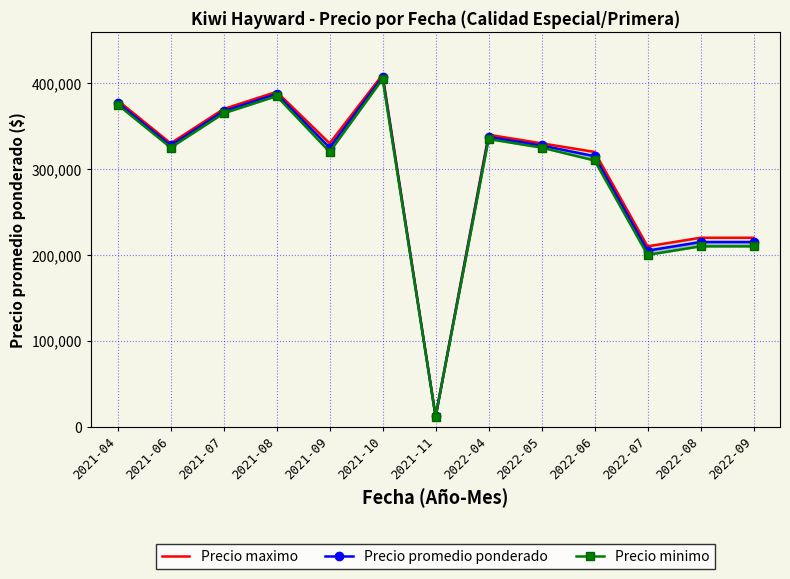

At which label does Precio promedio ponderado first exceed 327500?

2021-04